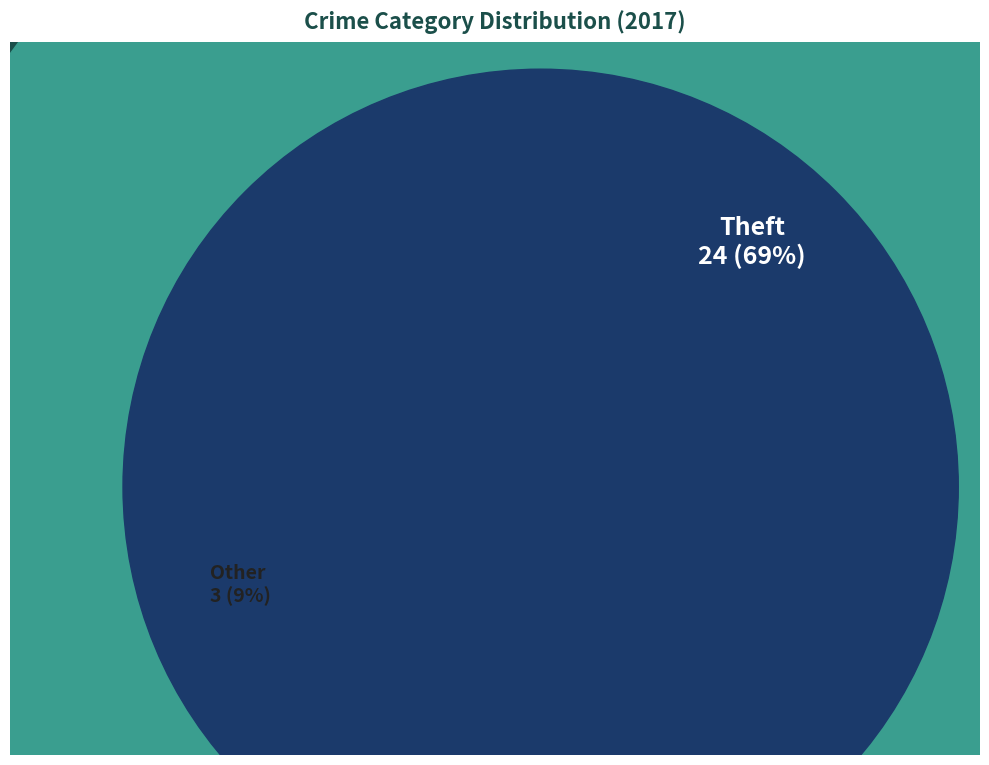

Which category has the smallest portion of the pie?

Homicide